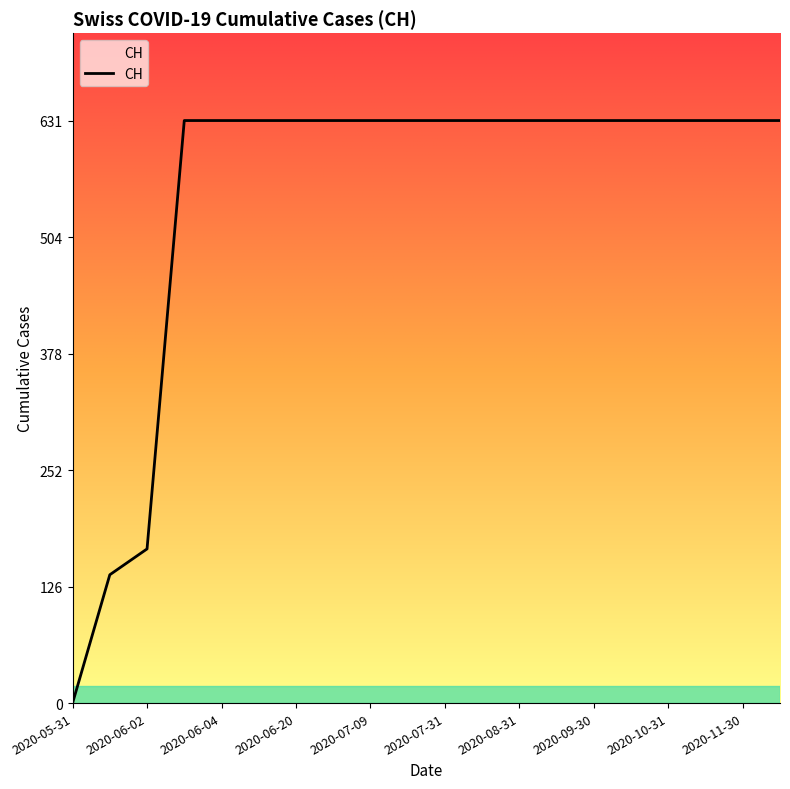

What is the greatest value displayed?

631